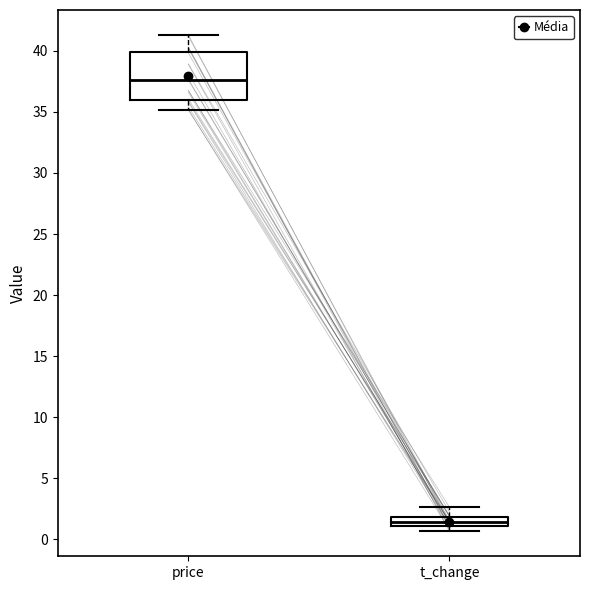

Where is the upper edge of the box for price on the y-axis? The values are not printed on the chart, so give them approximately, as read against the axis.

40.0